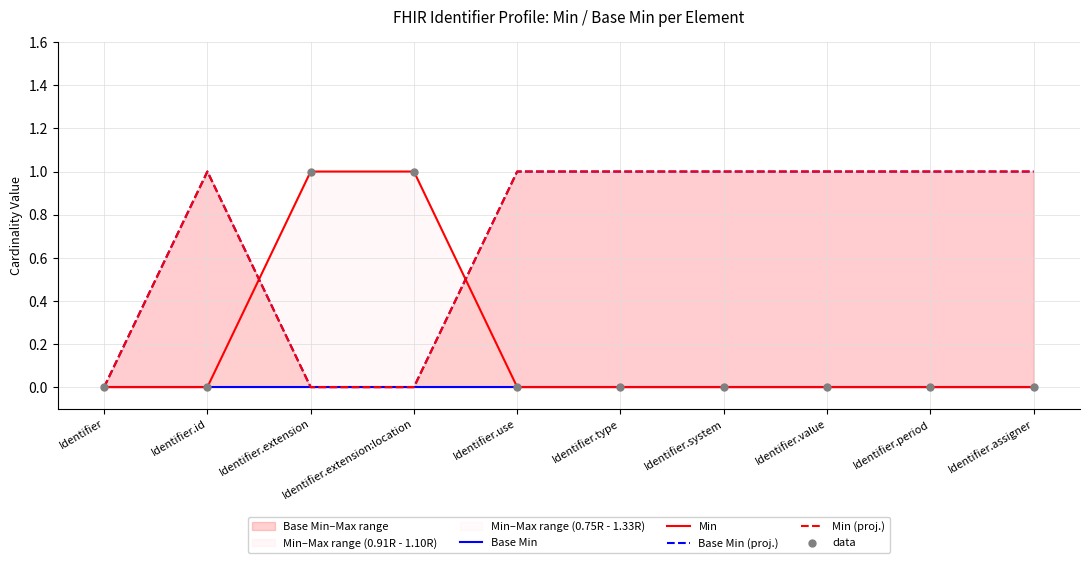

Which series reaches the maximum Y coordinate?

Min